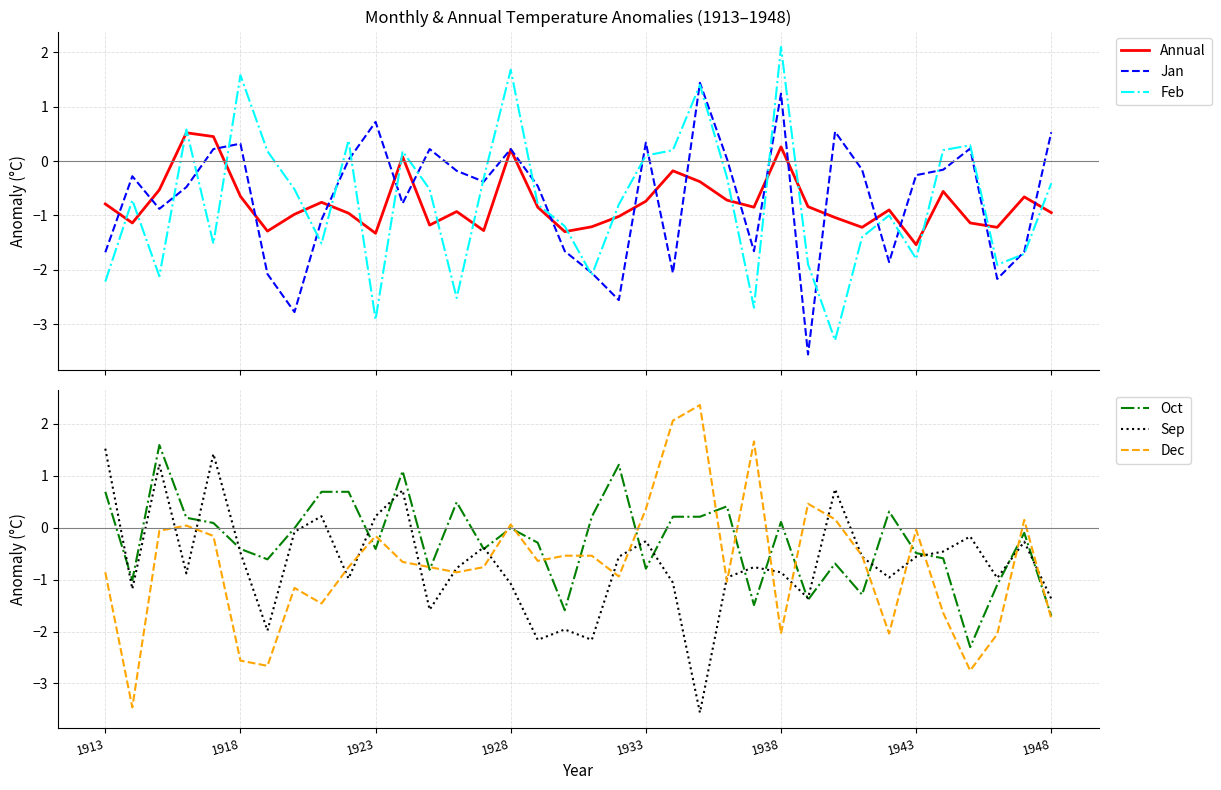

How many intersections are there between Dec and Oct?

18